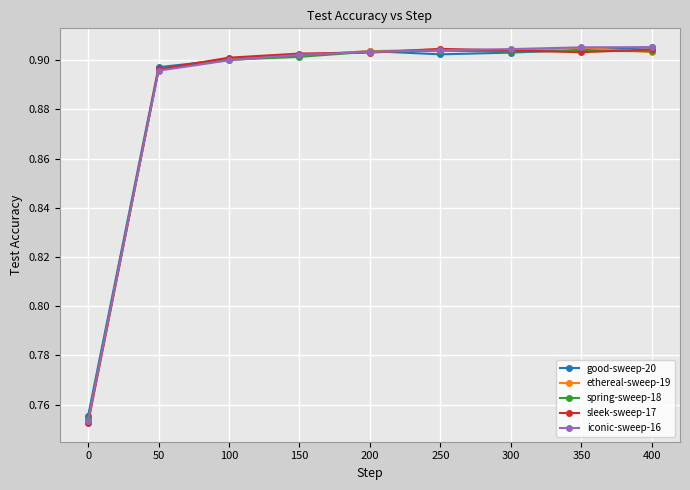

Count the sleek-sweep-17 values in the range 0 to 1.

9